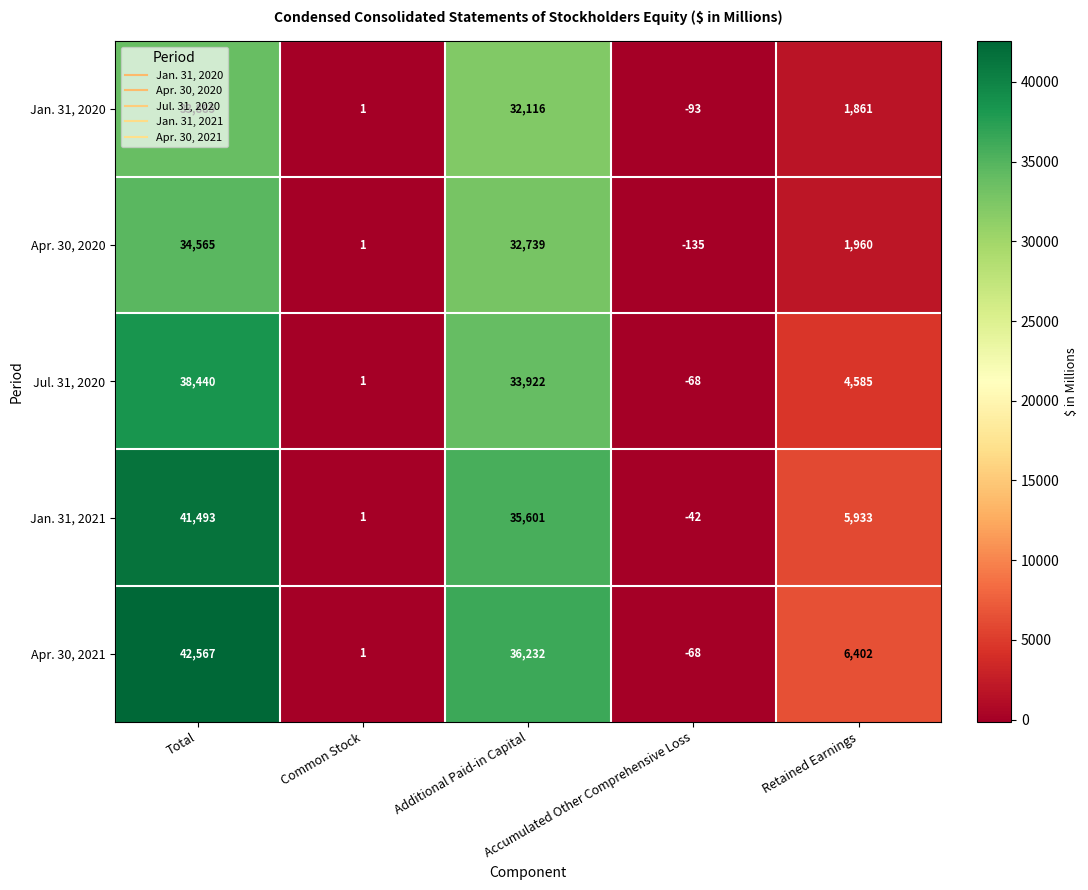

What is the sum of all Jan. 31, 2020 values?

67770